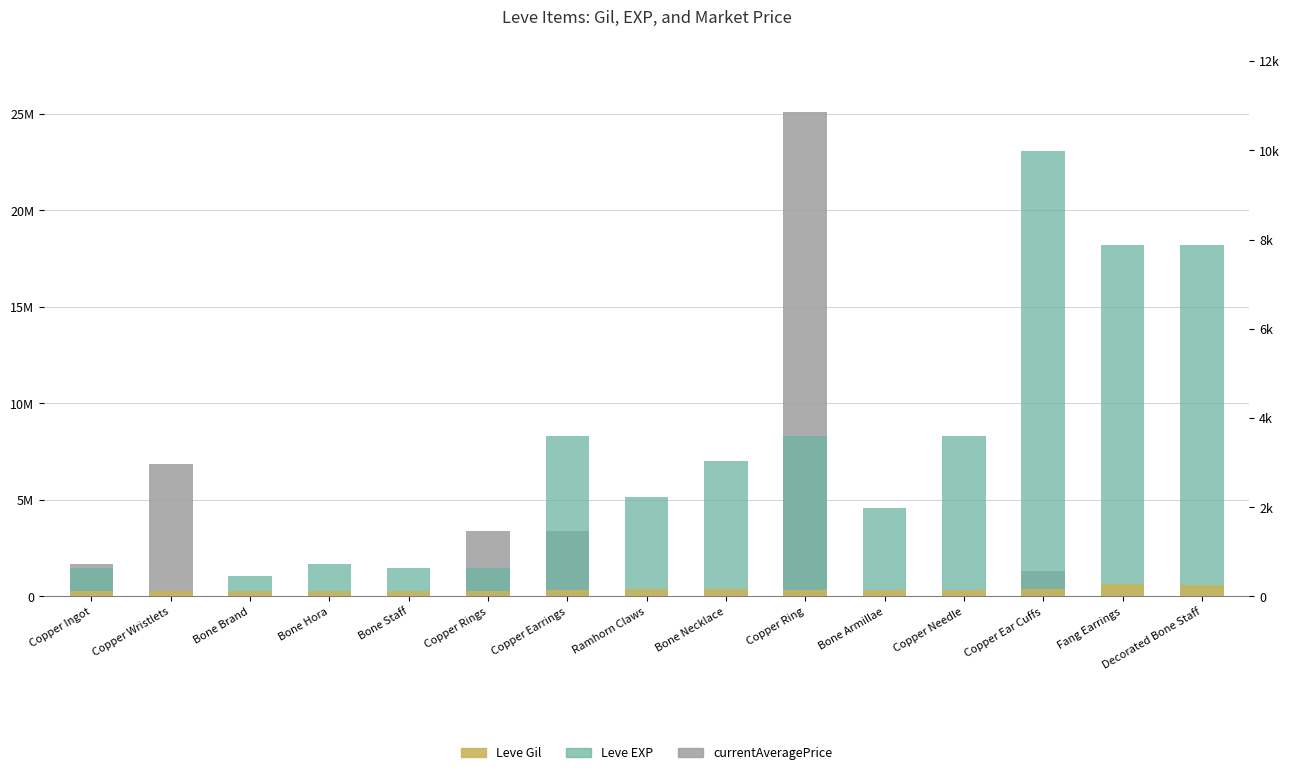

Reading left to right, list all the values displayed in this chart.

currentAveragePrice: Copper Ingot=1683522	Copper Wristlets=6875937	Bone Brand=0	Bone Hora=12214	Bone Staff=9752	Copper Rings=3380002	Copper Earrings=3380002	Ramhorn Claws=14963	Bone Necklace=37402	Copper Ring=25086000	Bone Armillae=9595	Copper Needle=1071	Copper Ear Cuffs=1334400	Fang Earrings=13297	Decorated Bone Staff=9752
Leve EXP: Copper Ingot=630	Copper Wristlets=1	Bone Brand=450	Bone Hora=720	Bone Staff=630	Copper Rings=630	Copper Earrings=3600	Ramhorn Claws=2230	Bone Necklace=3040	Copper Ring=3600	Bone Armillae=1980	Copper Needle=3600	Copper Ear Cuffs=9990	Fang Earrings=7880	Decorated Bone Staff=7880
Leve Gil: Copper Ingot=113	Copper Wristlets=116	Bone Brand=112	Bone Hora=112	Bone Staff=113	Copper Rings=112	Copper Earrings=139	Ramhorn Claws=170	Bone Necklace=169	Copper Ring=139	Bone Armillae=140	Copper Needle=139	Copper Ear Cuffs=168	Fang Earrings=288	Decorated Bone Staff=250